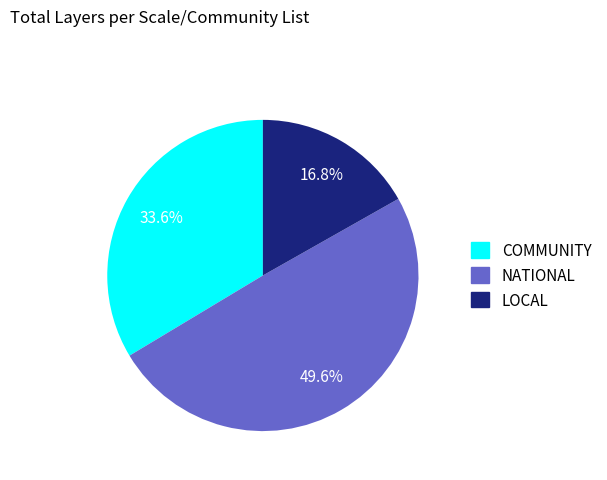

Which slice is the smallest?

LOCAL